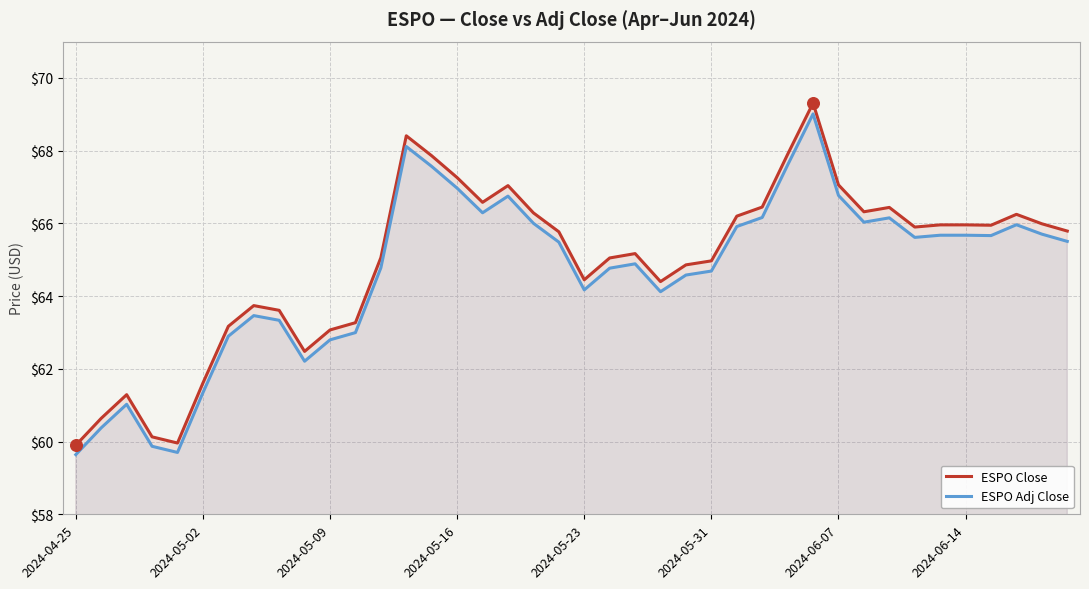

At which category is the sum across all series the highest?

29